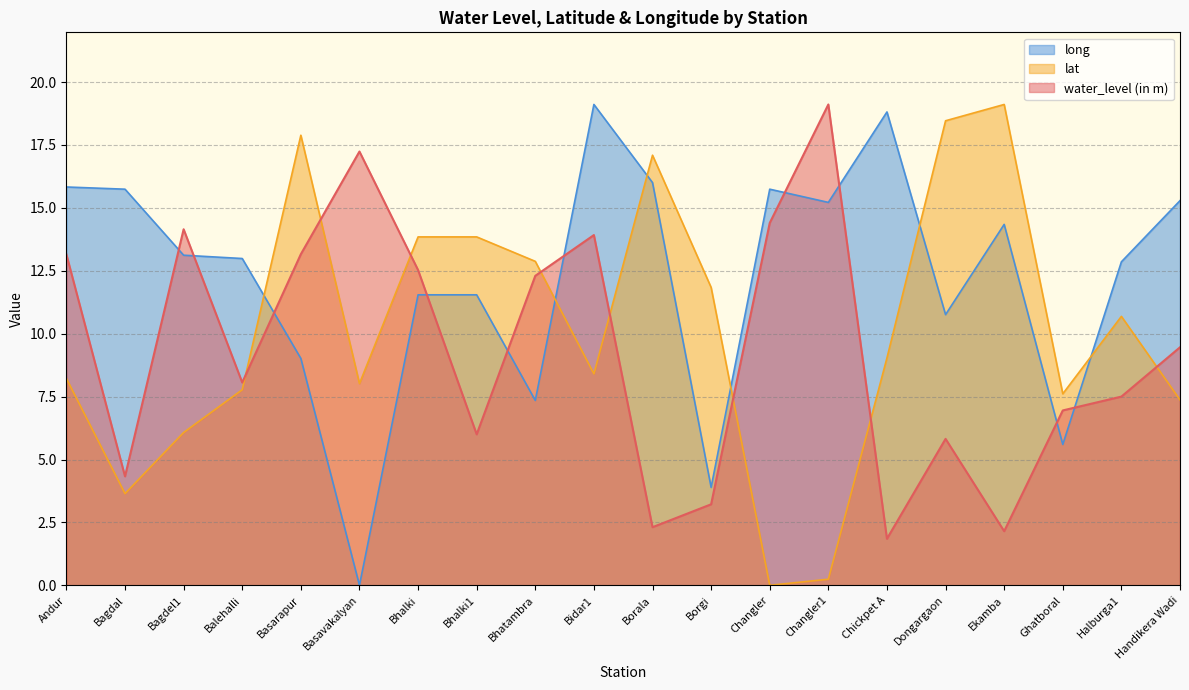

What is the value of the long point at the 16th from the left?

10.8